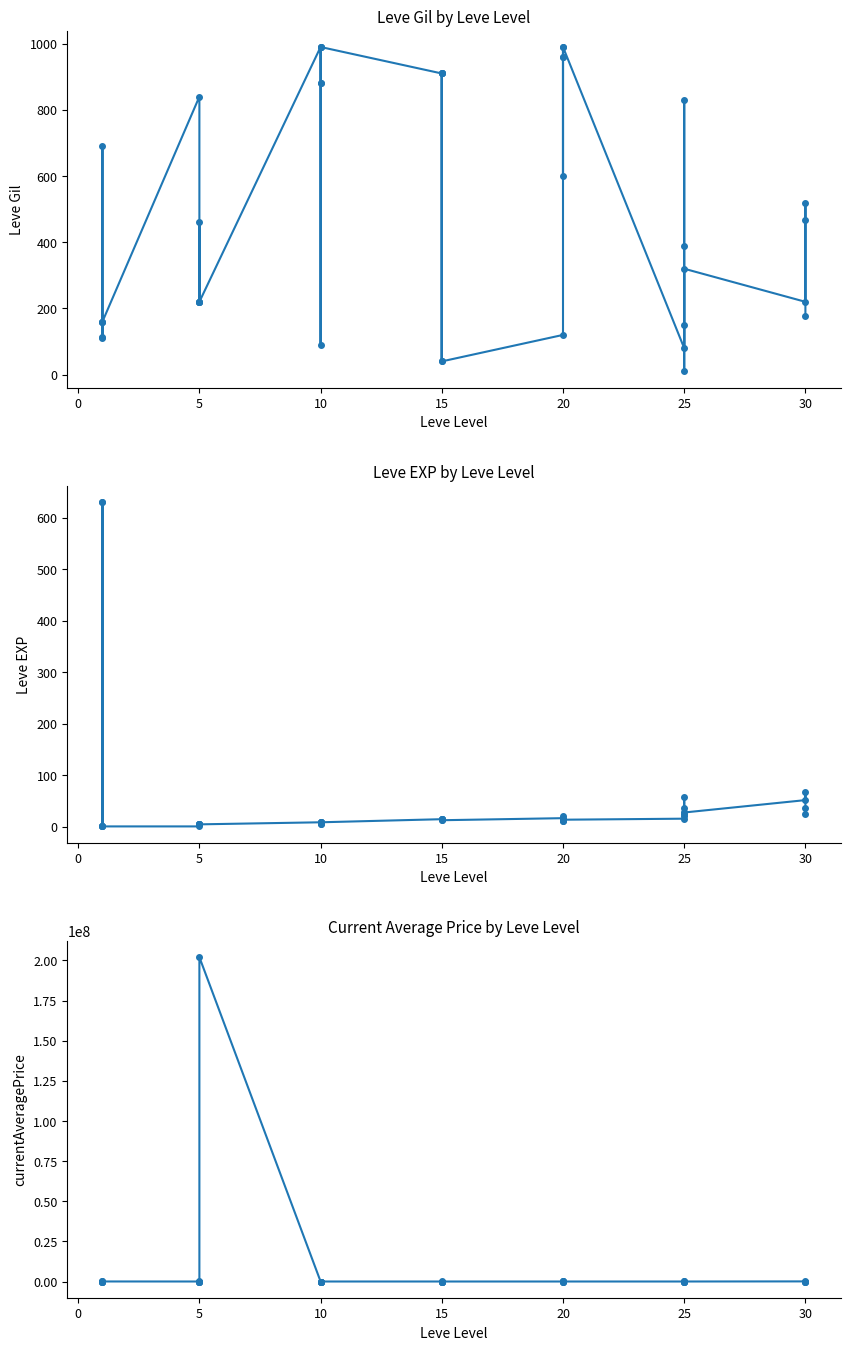

Which series has the largest total across all categories?

currentAveragePrice